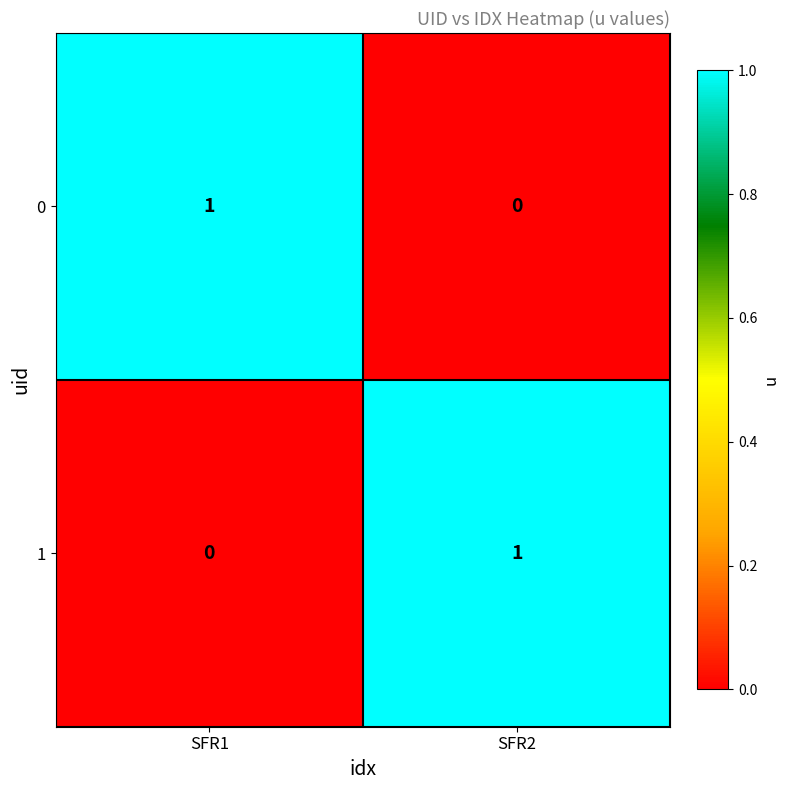

Is the value of 1 at SFR2 greater than the value of 0 at SFR2?

Yes